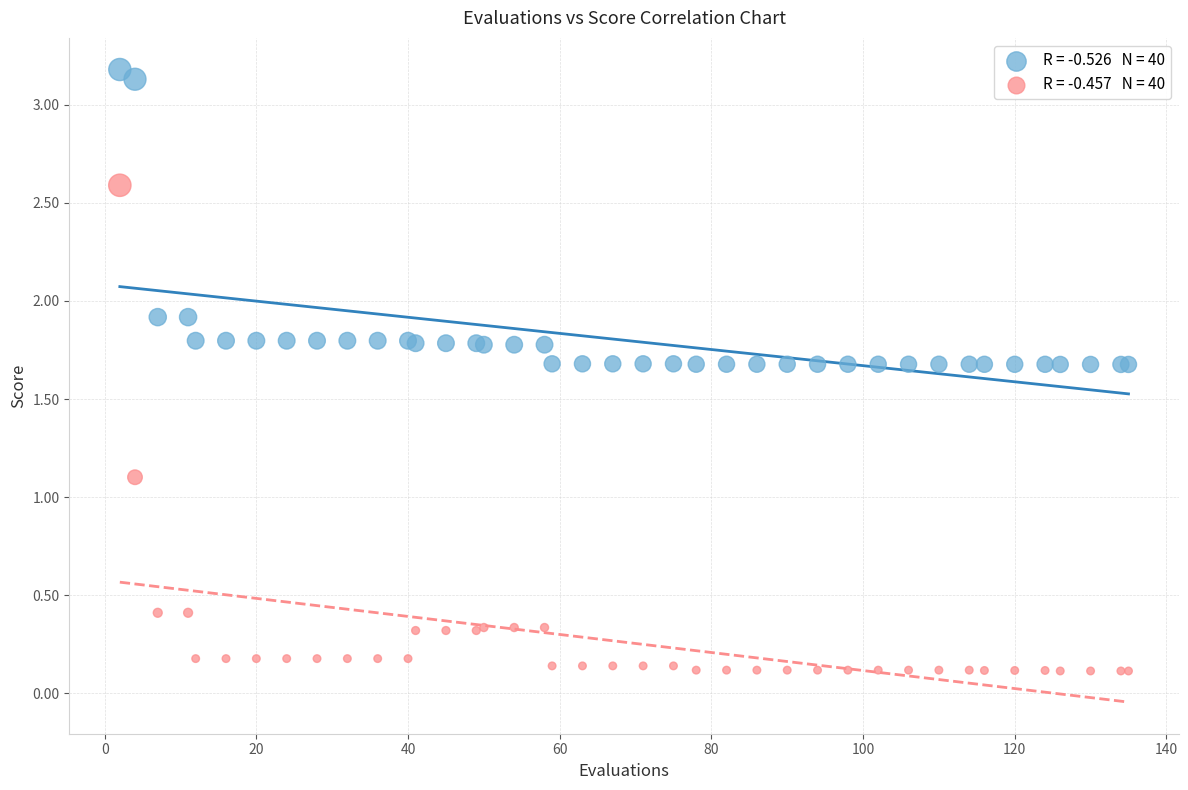

Across all series, what Y value is closest to 1?

1.1